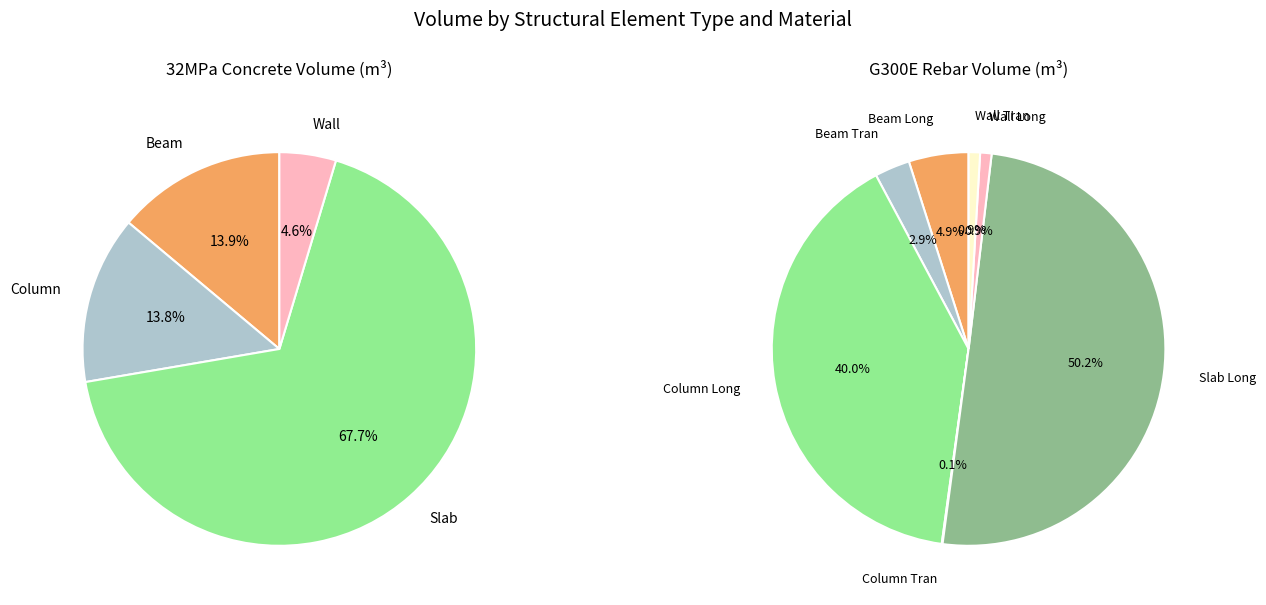

What is the change in value from Column_Tran_Rebar to Wall_Tran_Rebar?

+0.2